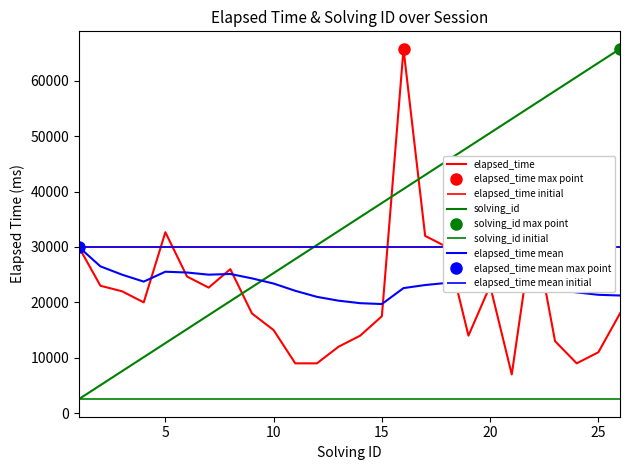

What is the highest value of the elapsed_time series?

65750.0